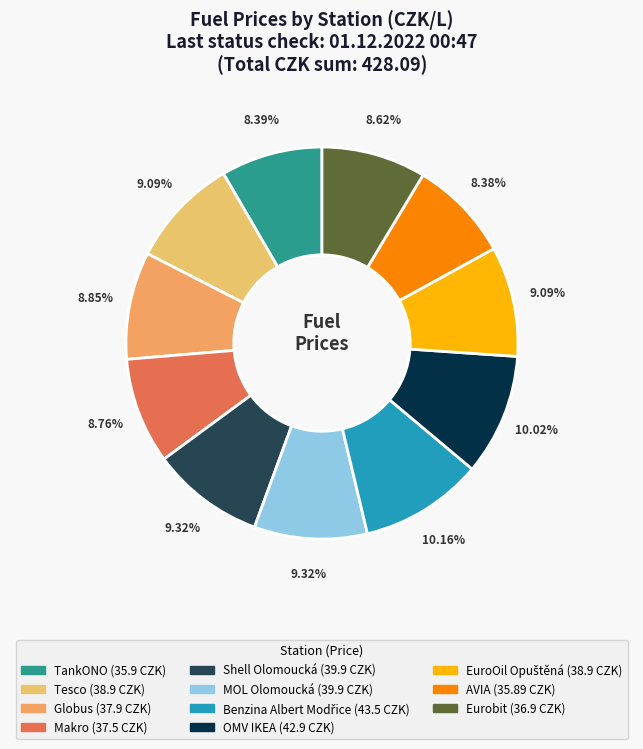

Is there any slice that represents more than half of the pie?

No